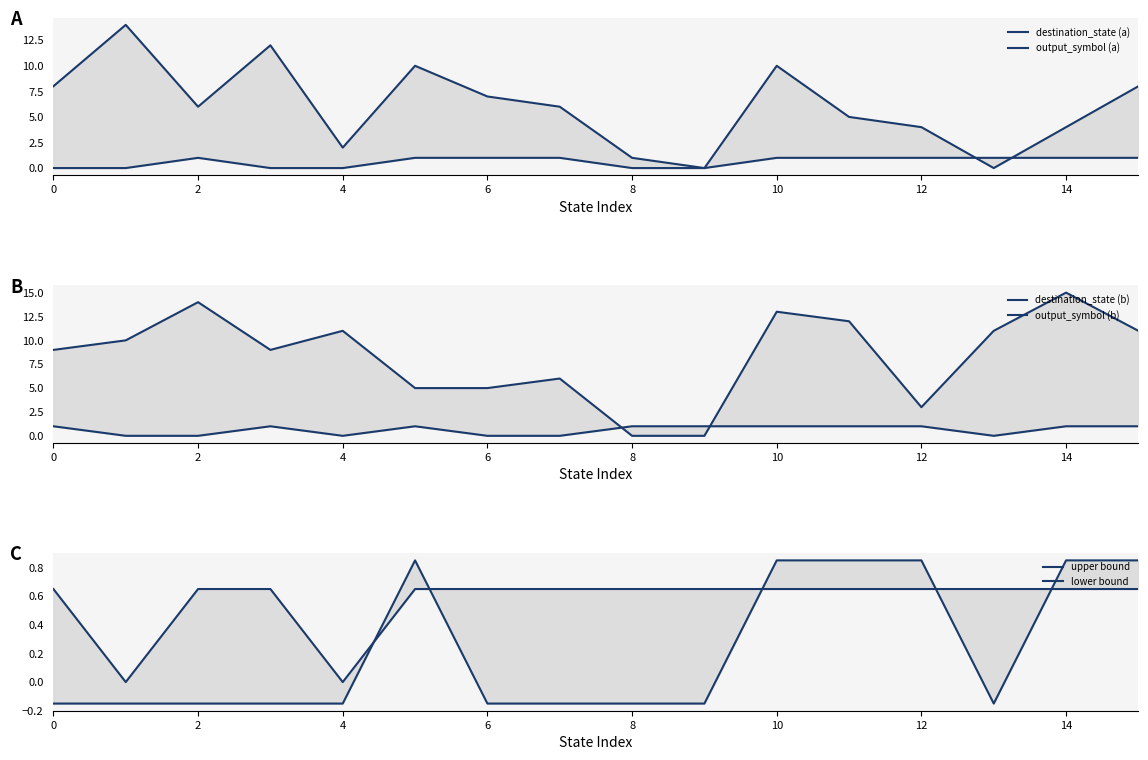

How many lines are shown in the chart?

6